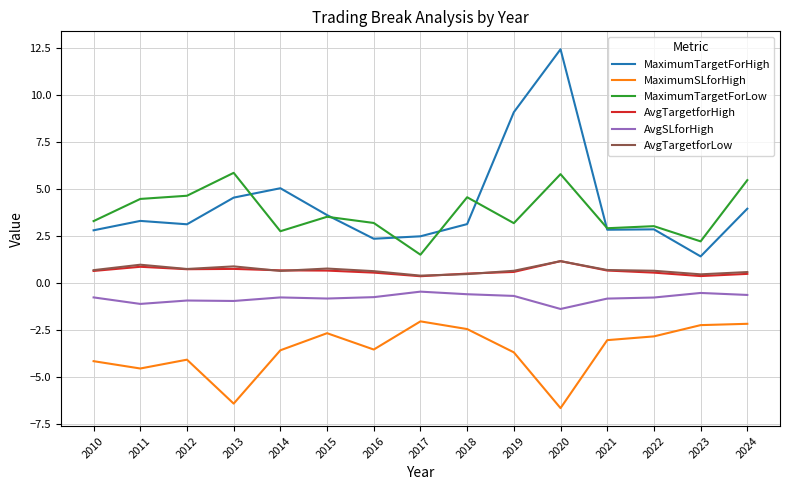

True or false: MaximumSLforHigh has a value of -6.4 at 2013.

True